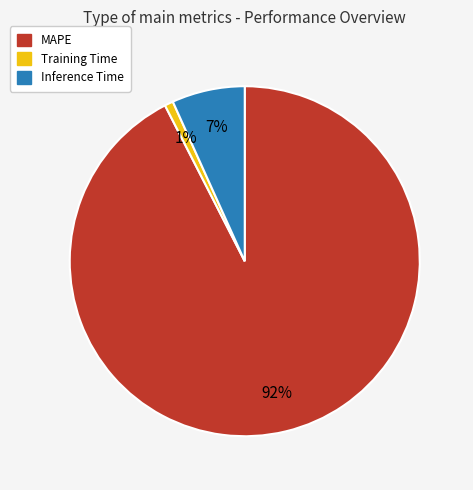

To the nearest percent, what is the combined percentage of Training Time and Inference Time?

8%